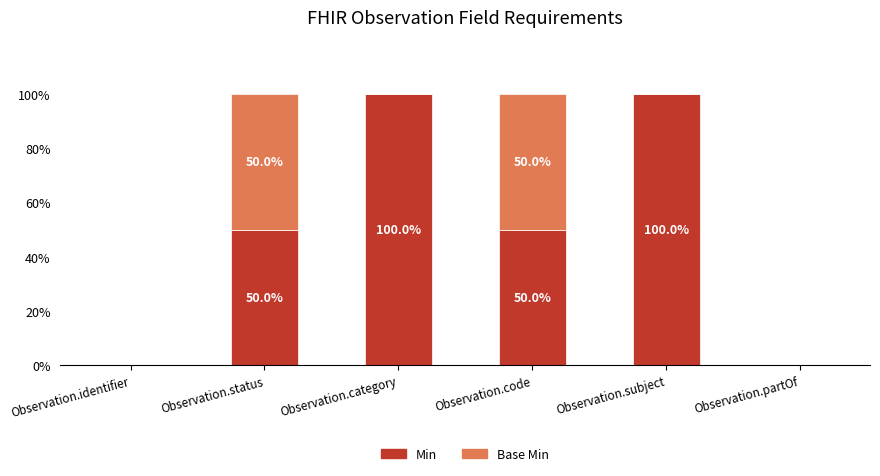

What is the average value of the Min series?

50